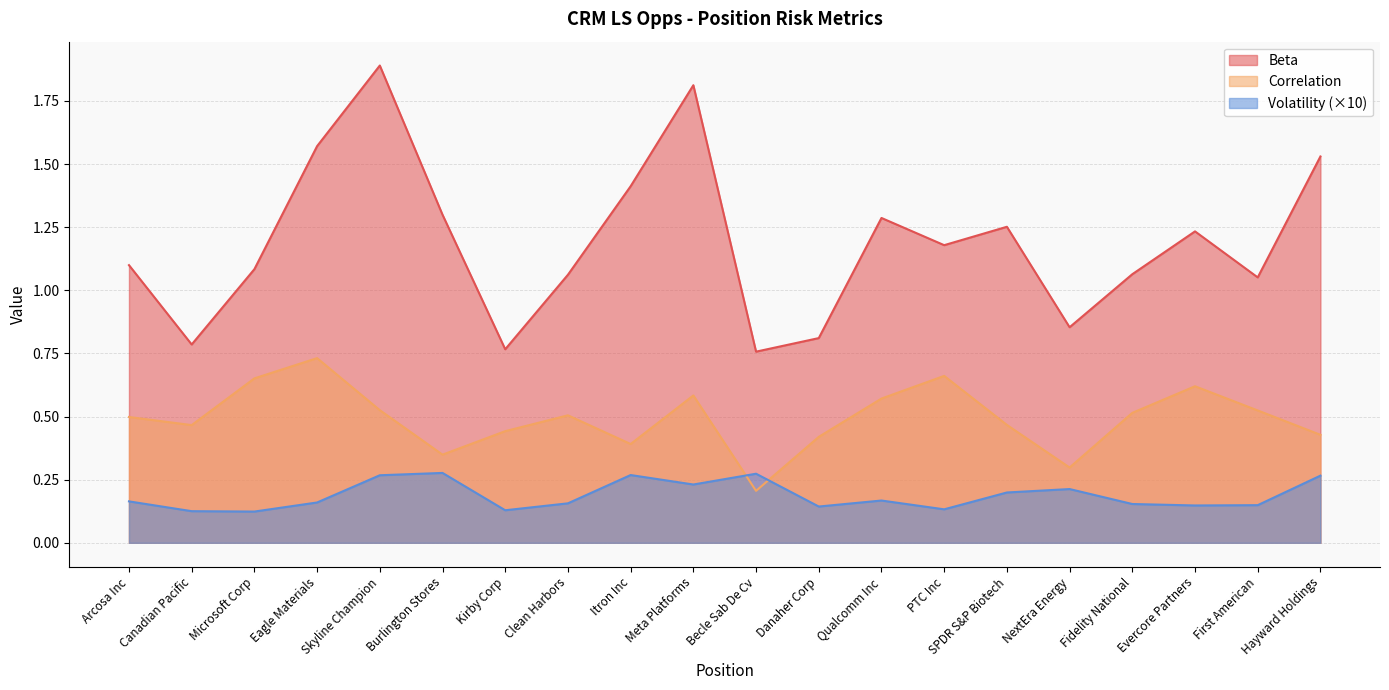

Is the value of Volatility at SPDR S&P Biotech greater than the value of Correlation at NextEra Energy?

No